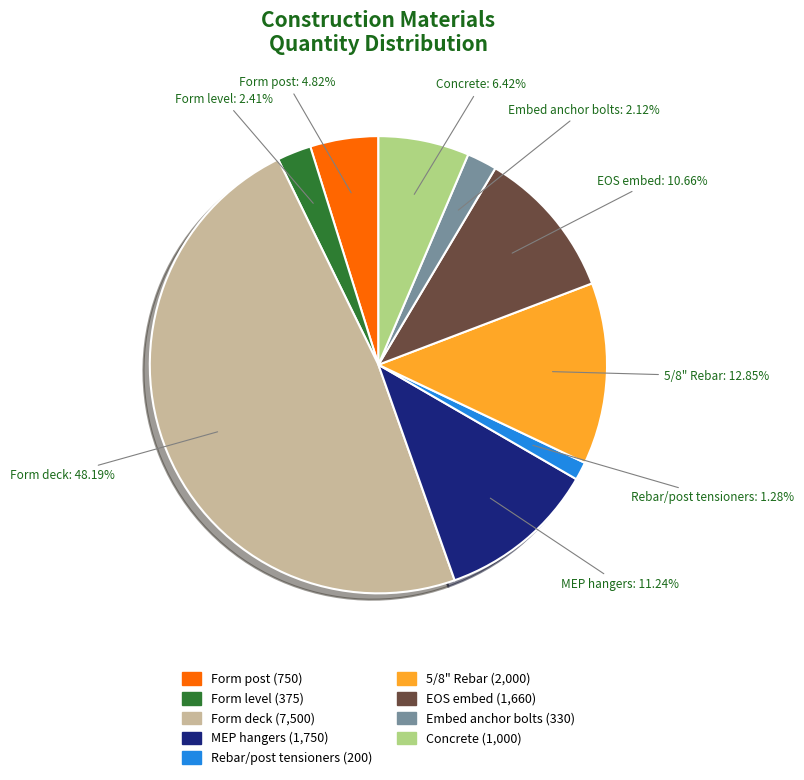

Is it true that Embed anchor bolts is 12% of the pie?

False